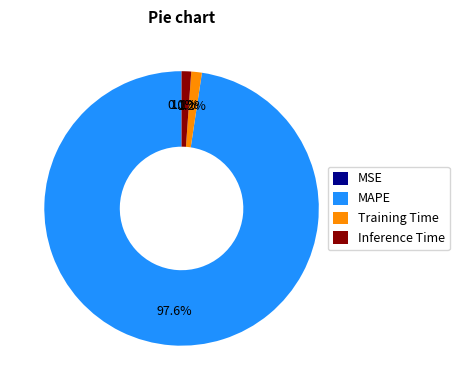

Which category has the biggest portion of the pie?

MAPE